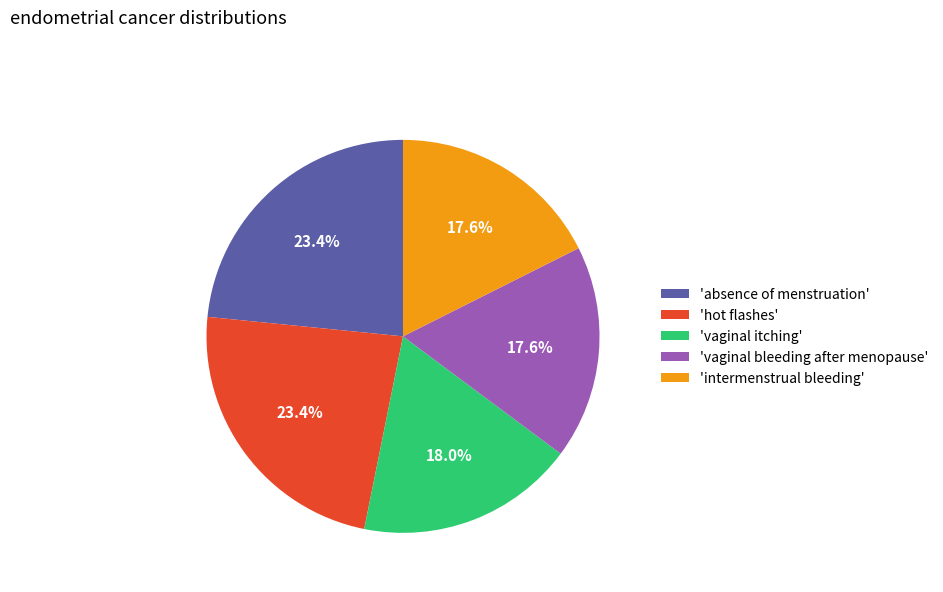

Which has a higher value, 'vaginal itching' or 'absence of menstruation'?

'absence of menstruation'